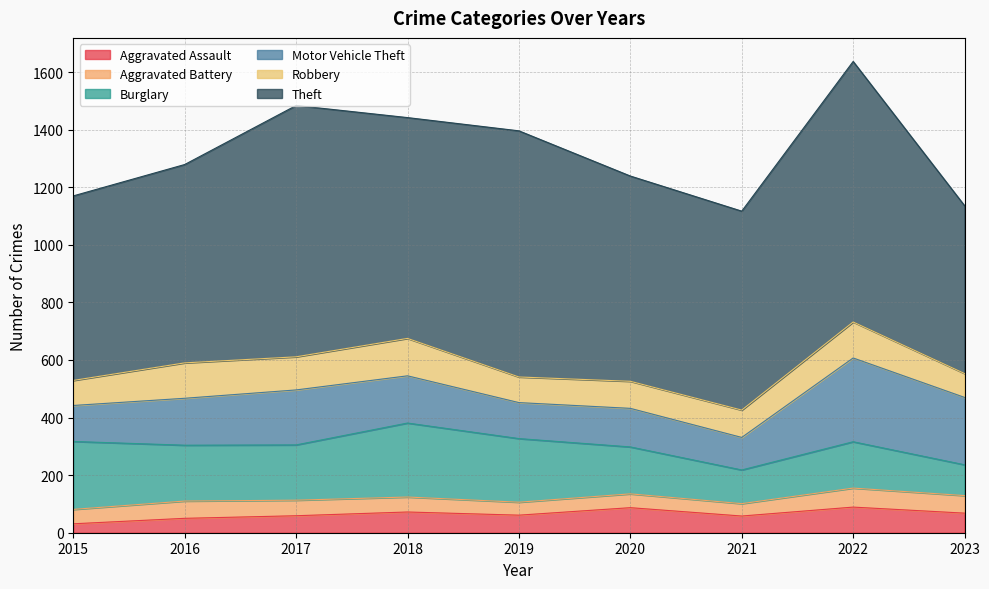

True or false: Burglary and Theft cross at least once.

False